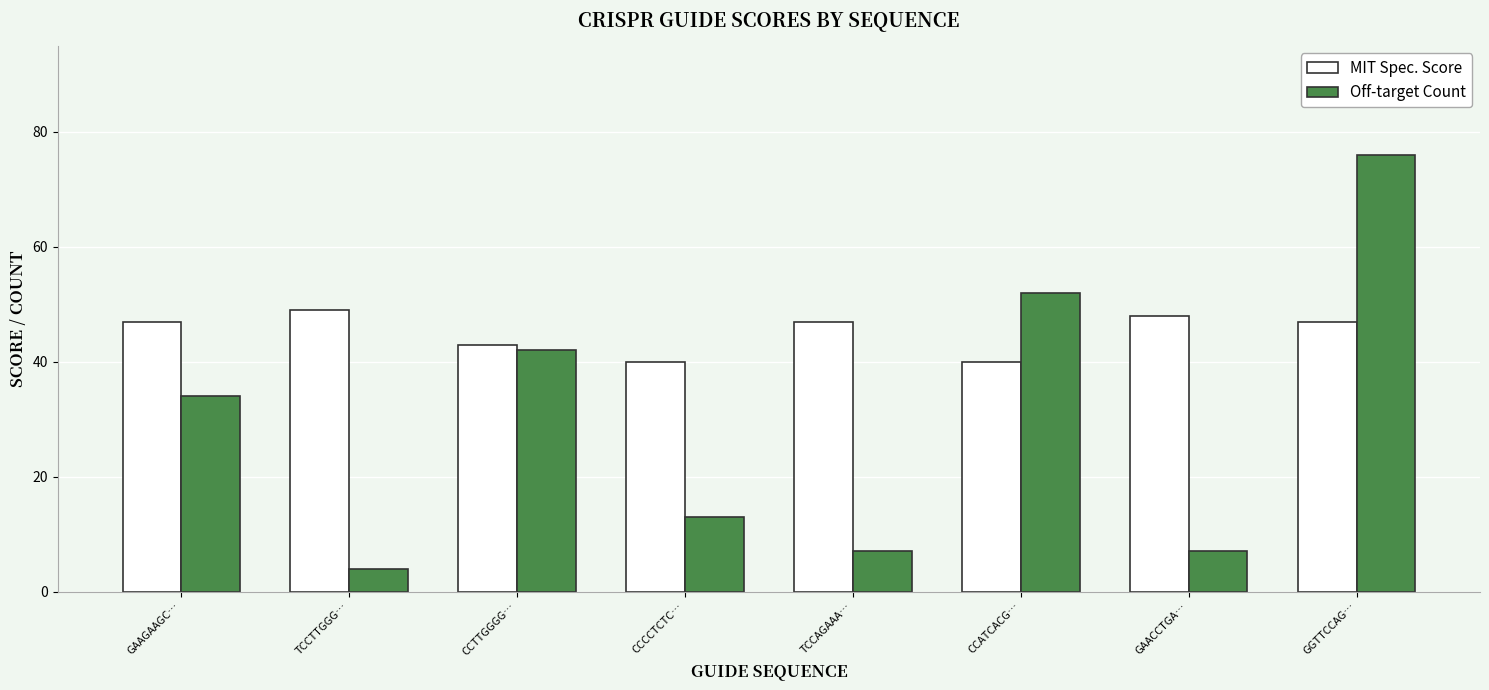

The value of Off-target Count at CCTTGGGG… is 12. True or false?

False